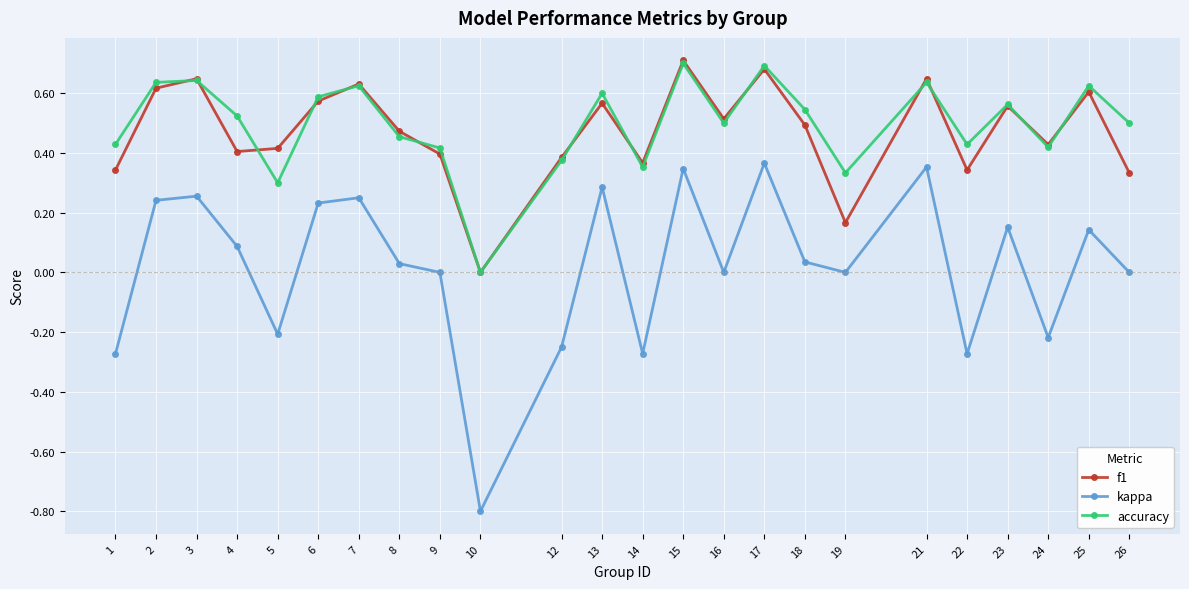

Between 3 and 13, which series saw the biggest shift?

f1